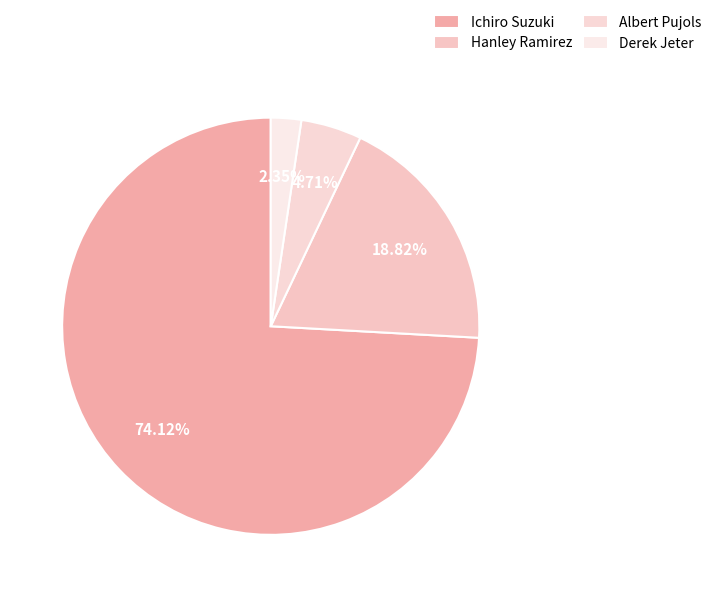

The Ichiro Suzuki slice represents 74% of the pie. True or false?

True